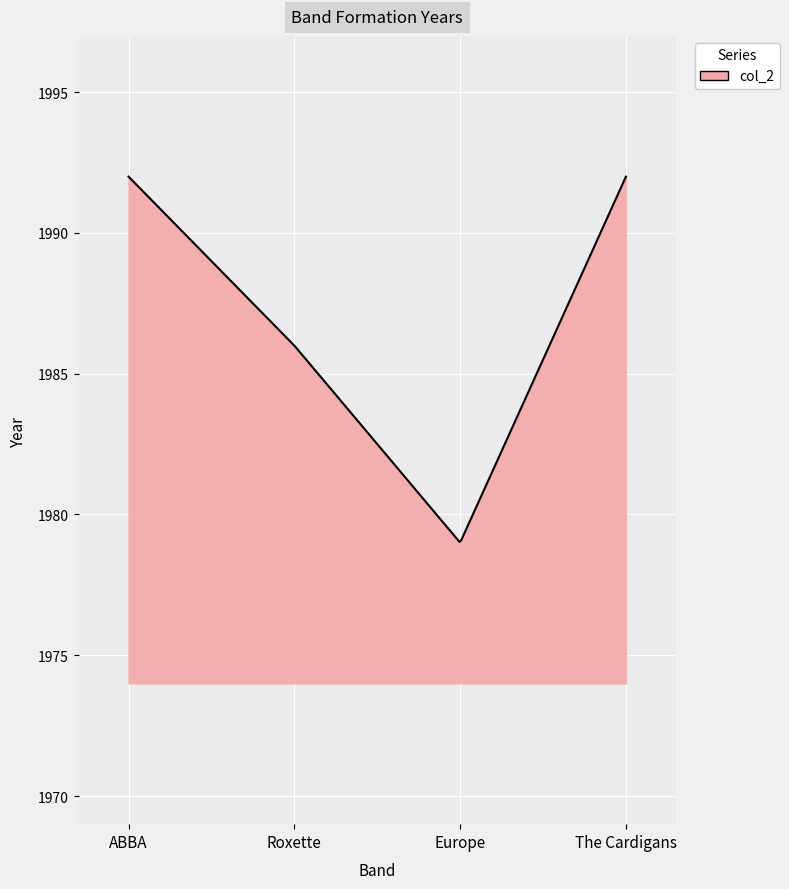

What is the smallest value displayed?

1979.0